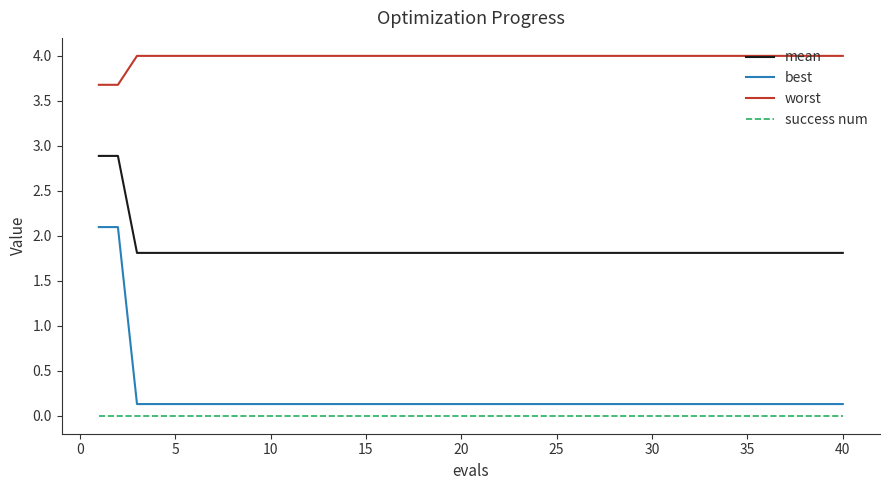

Rank the series by their maximum value, from lowest to highest.

success num, best, mean, worst